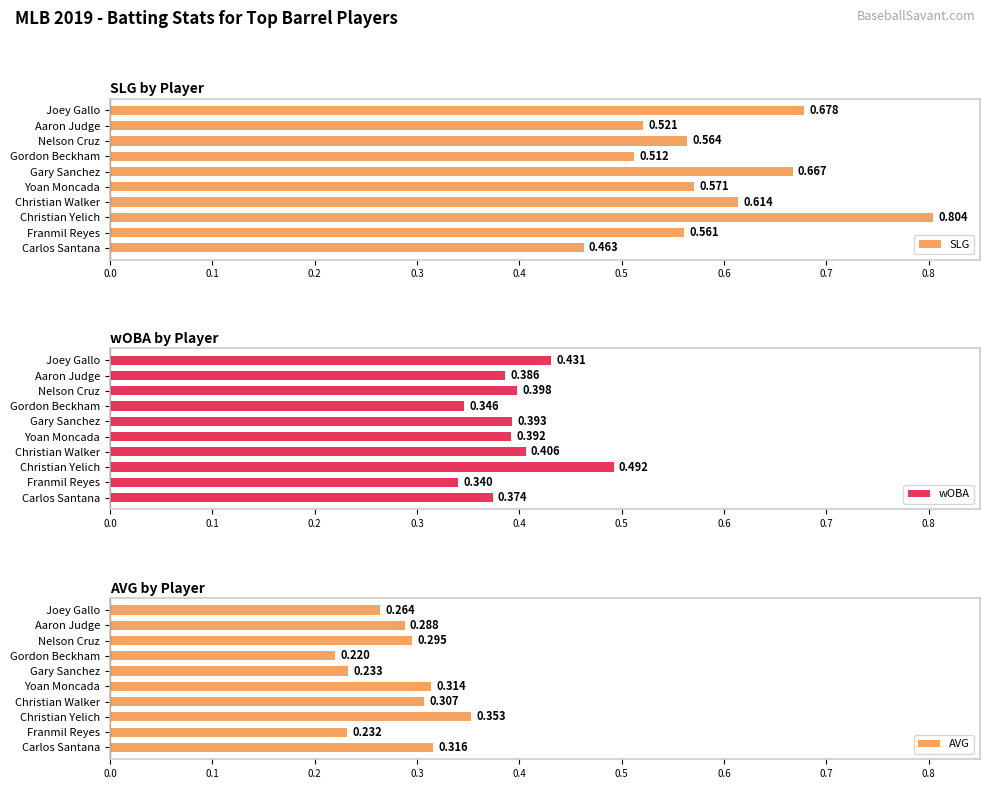

What is the greatest value displayed?

0.8